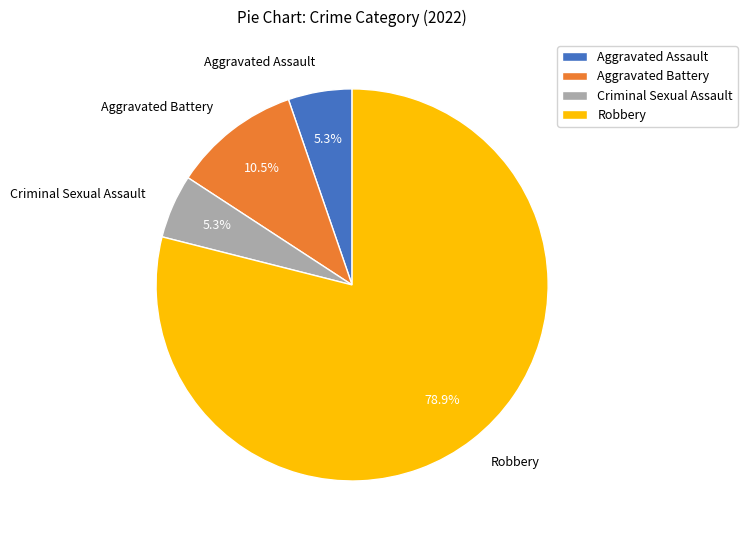

Between Robbery and Aggravated Battery, which is larger?

Robbery